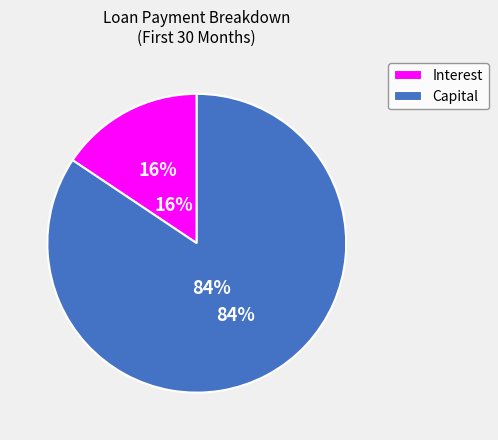

The 19 slice represents 1% of the pie. True or false?

False